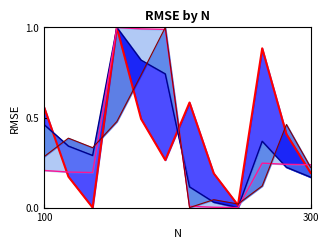

List the series in order of their peak value, lowest first.

GLP line, IGLP line, PAN line, IND line